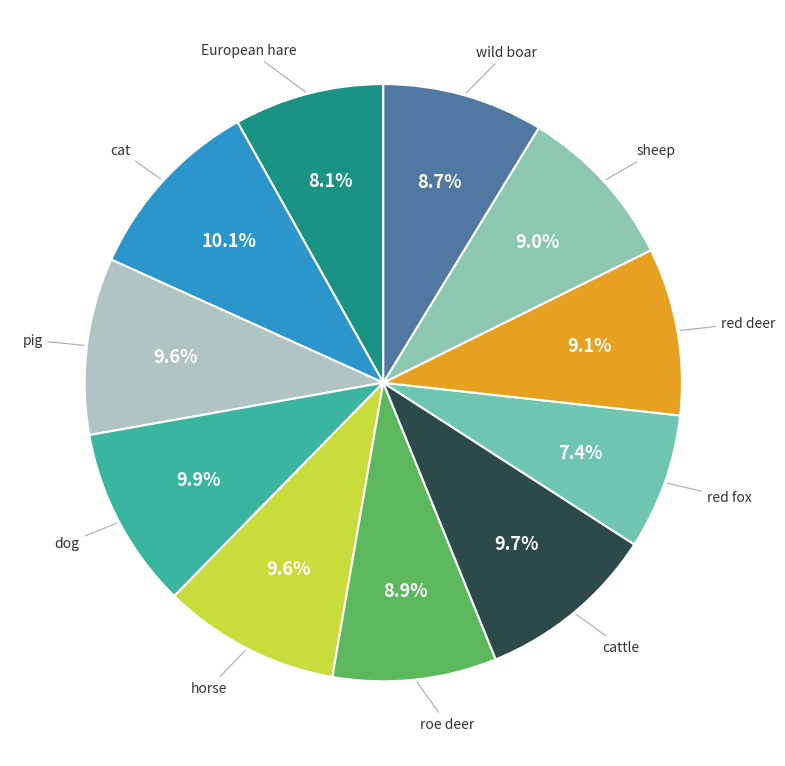

What portion of the pie excludes dog?

90.1%